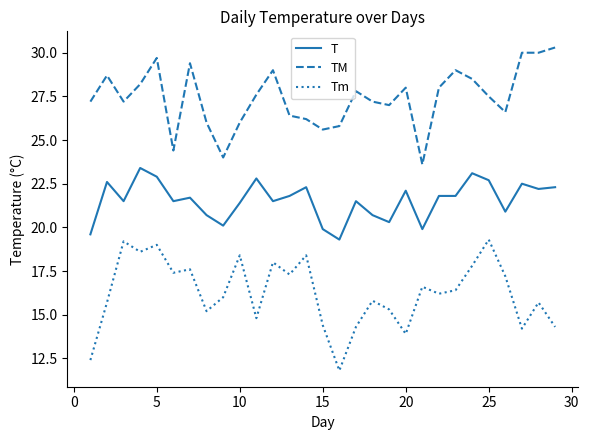

True or false: T and TM cross at least once.

False